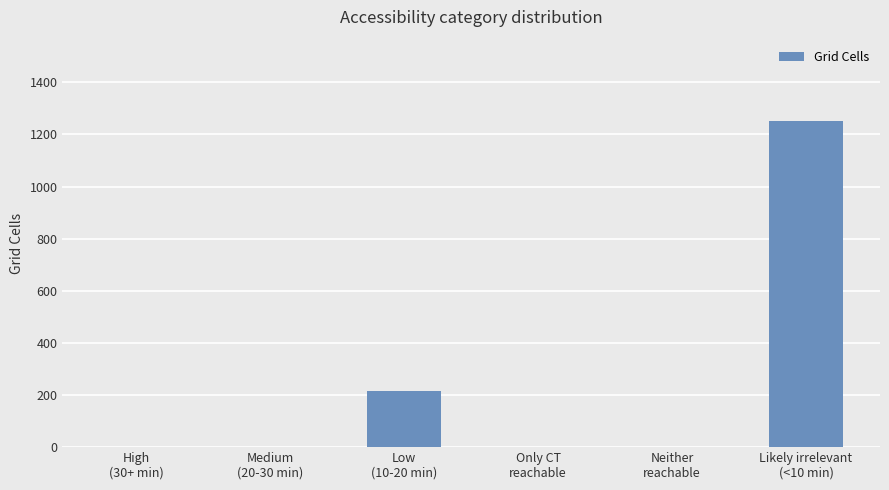

Reading left to right, list all the values displayed in this chart.

High
(30+ min)=0	Medium
(20-30 min)=0	Low
(10-20 min)=215	Only CT
reachable=0	Neither
reachable=0	Likely irrelevant
(<10 min)=1251